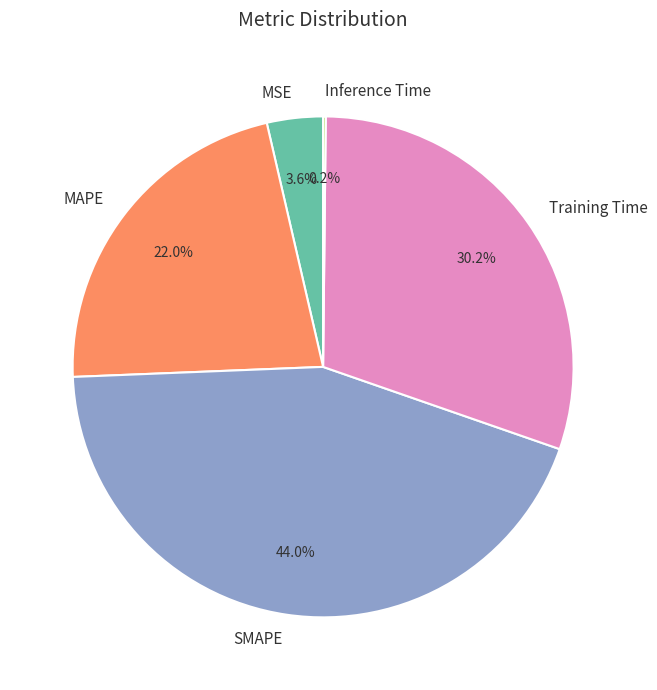

Between Training Time and MAPE, which is larger?

Training Time